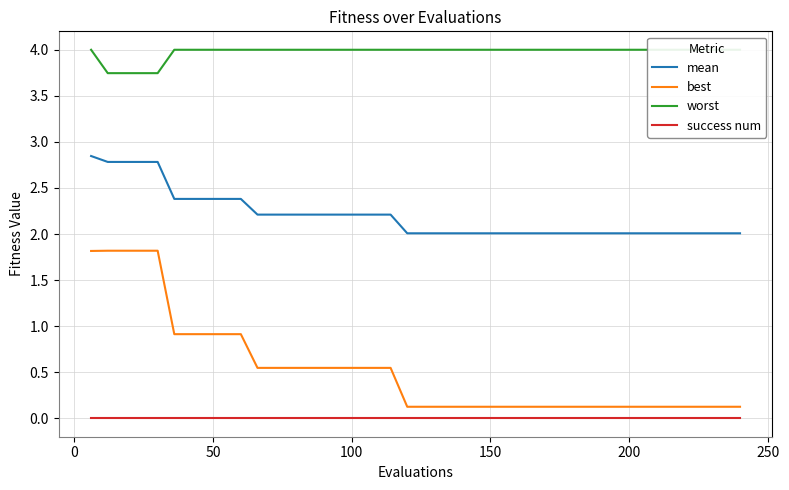

Rank the series by their maximum value, from lowest to highest.

success num, best, mean, worst